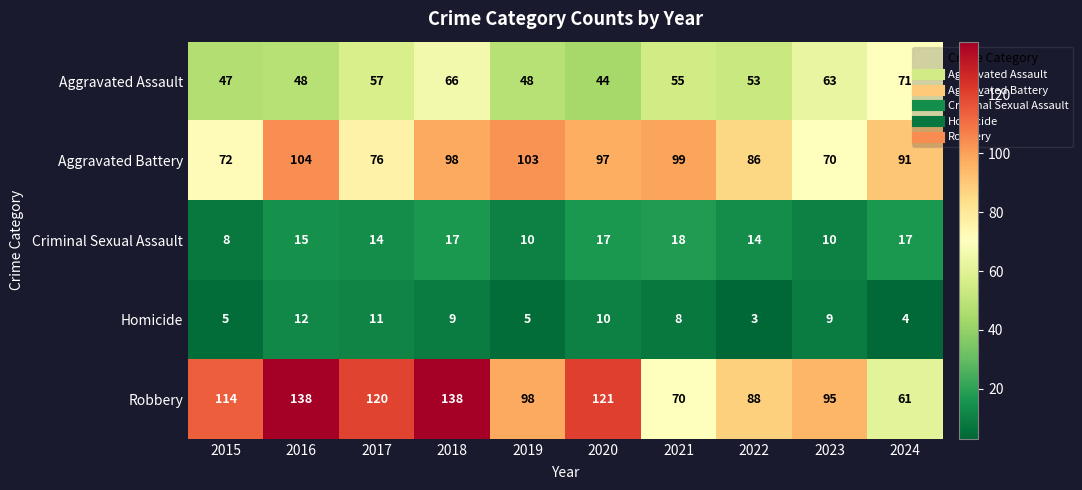

Is the value of Robbery at 2022 greater than the value of Criminal Sexual Assault at 2019?

Yes